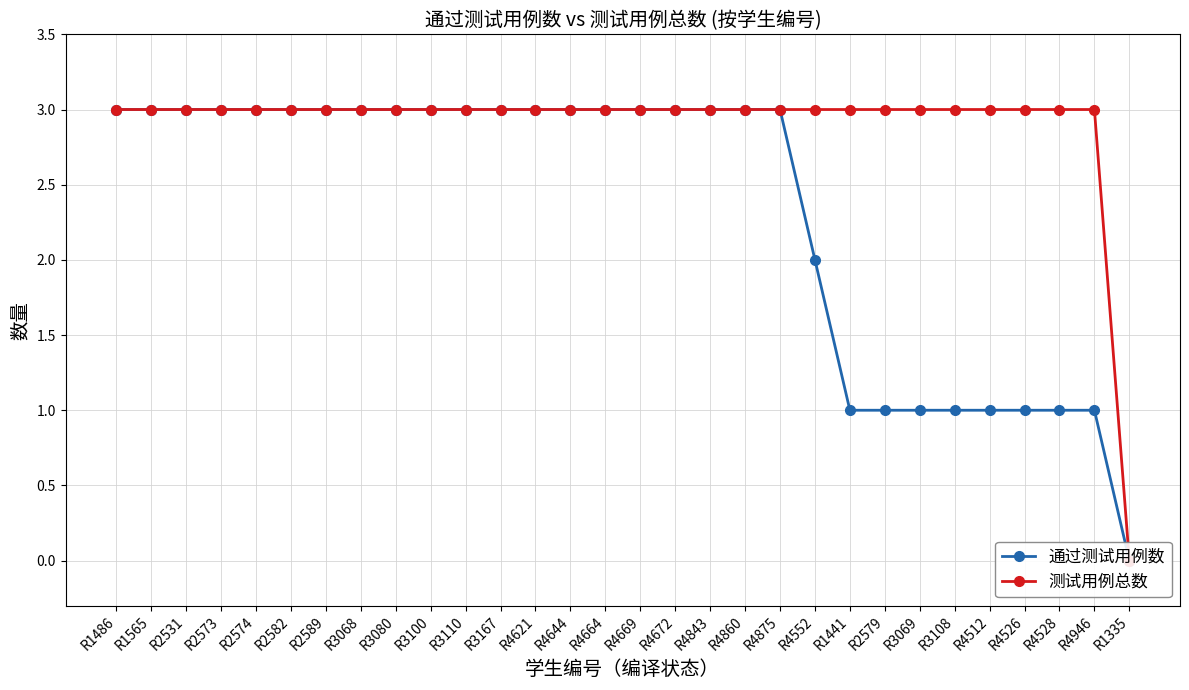

Which series changed the most between R3080 and R3069?

通过测试用例数